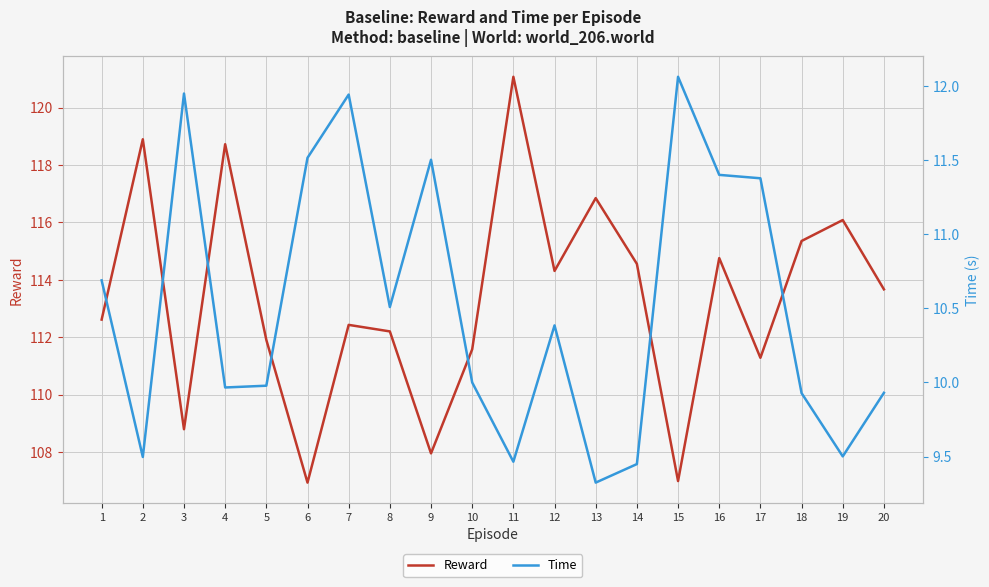

Reading left to right, transcribe all the data shown in this chart.

Reward: 1=112.6	2=118.9	3=108.8	4=118.7	5=111.9	6=106.9	7=112.4	8=112.2	9=108.0	10=111.6	11=121.1	12=114.3	13=116.8	14=114.6	15=107.0	16=114.8	17=111.3	18=115.4	19=116.1	20=113.7
Time: 1=10.7	2=9.5	3=12.0	4=10.0	5=10.0	6=11.5	7=11.9	8=10.5	9=11.5	10=10.0	11=9.5	12=10.4	13=9.3	14=9.4	15=12.1	16=11.4	17=11.4	18=9.9	19=9.5	20=9.9